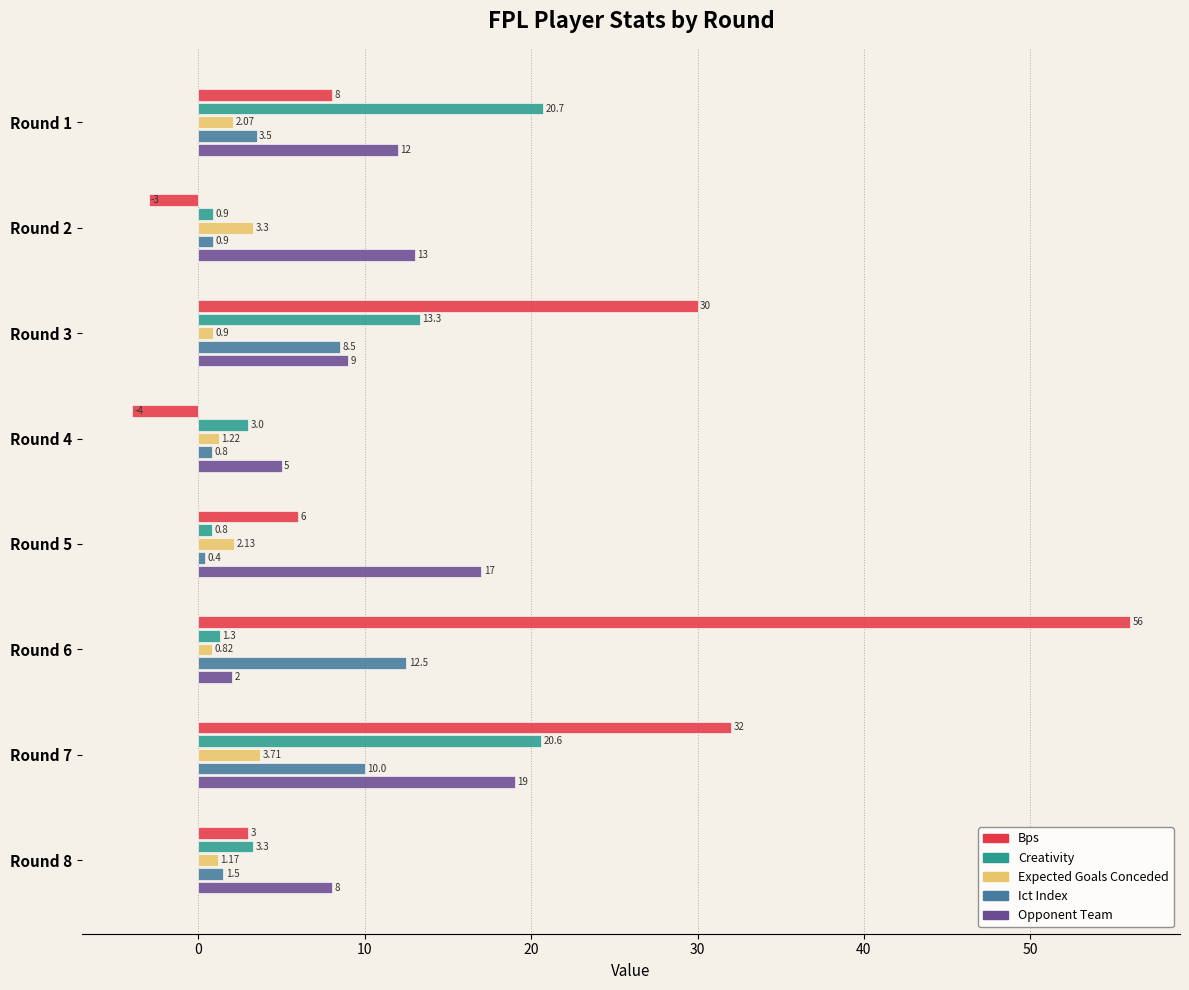

What is the difference between the highest and lowest values at Round 4?

9.0